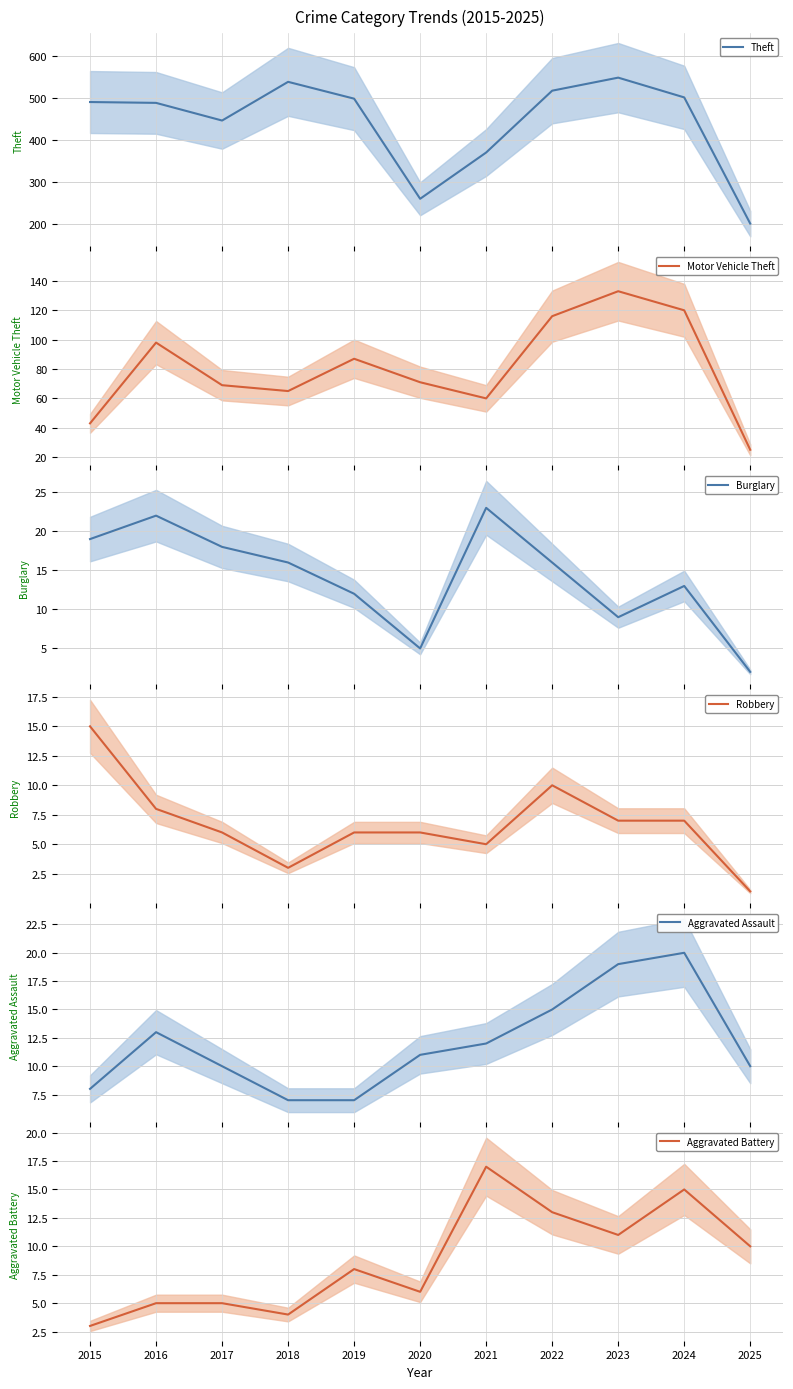

Rank the series by their maximum value, from highest to lowest.

Theft, Motor Vehicle Theft, Burglary, Aggravated Assault, Aggravated Battery, Robbery